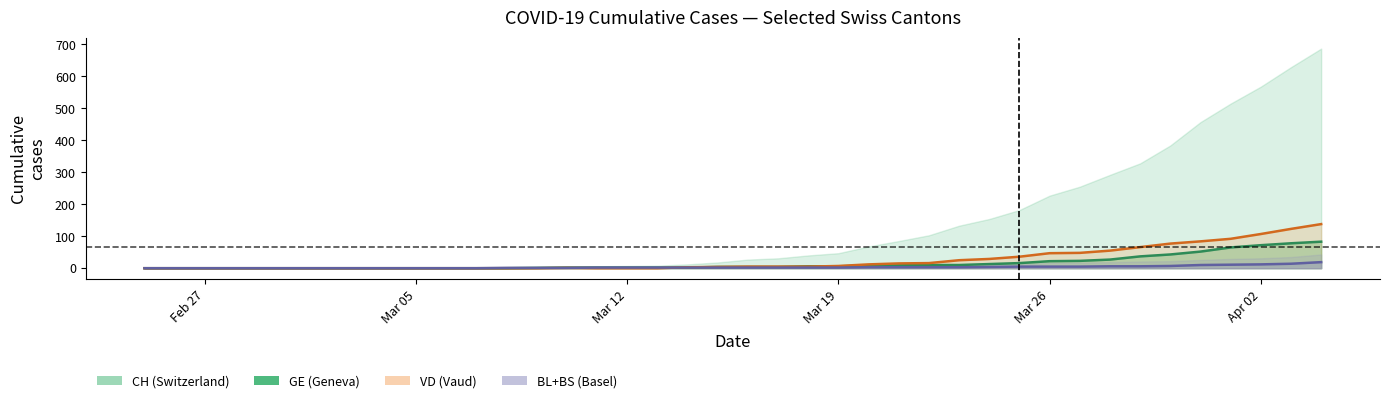

Which label corresponds to the largest value in the chart?

2020-04-04